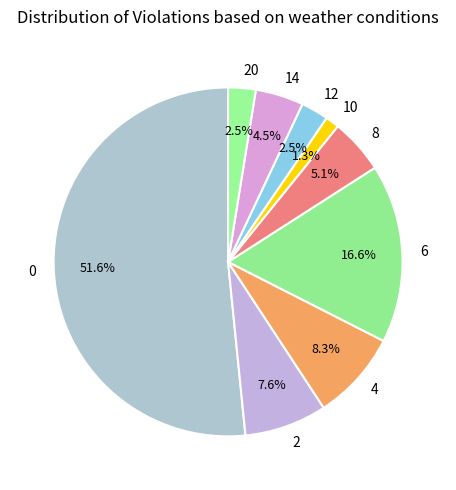

Does 10 represent more than half of the total?

No